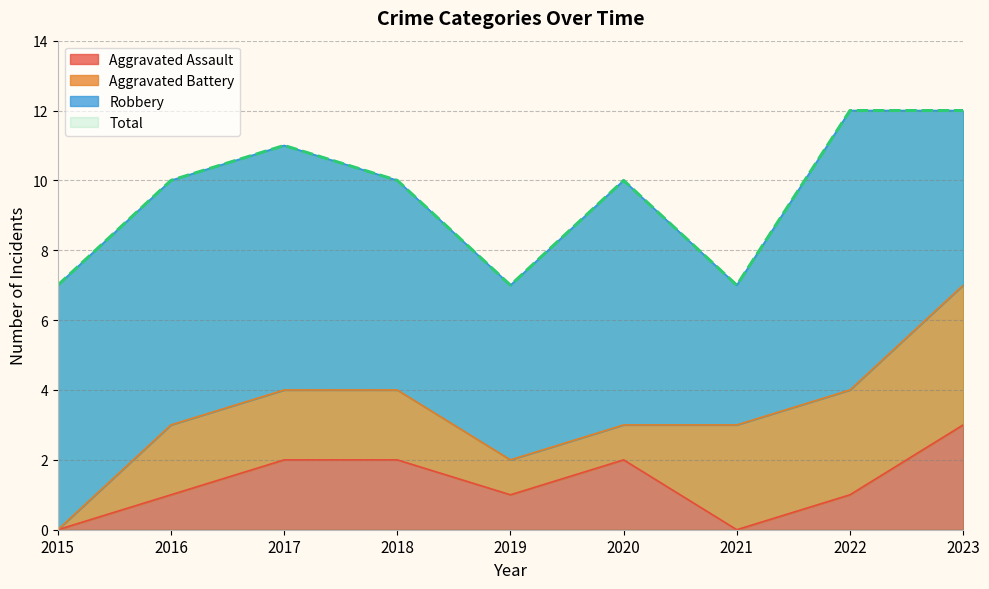

Which category has the highest value in the Aggravated Assault series?

2023